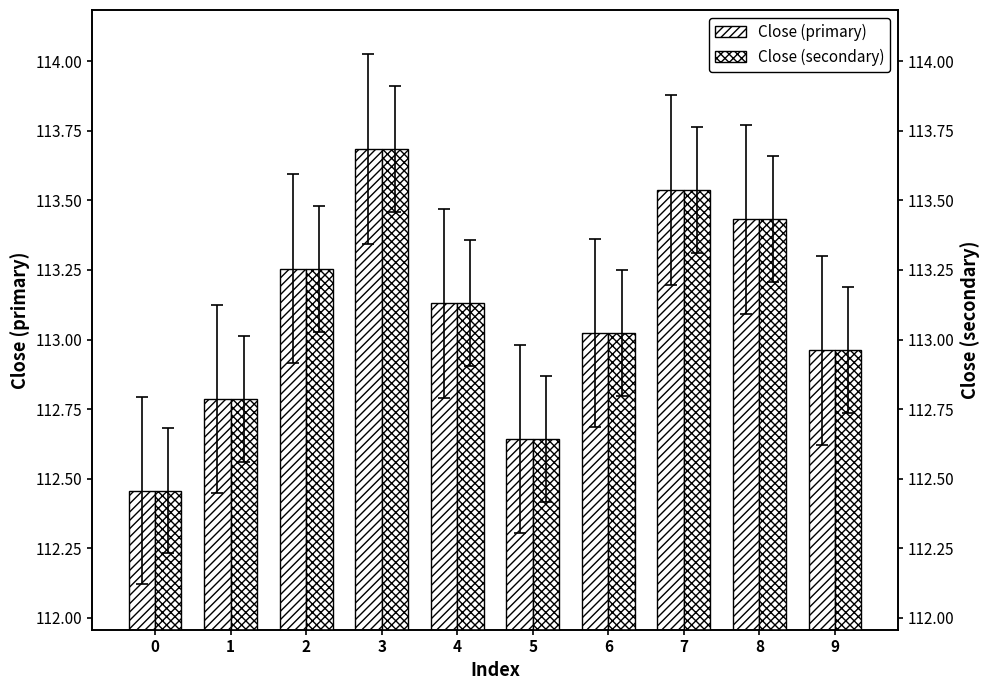

At which category is the sum across all series the highest?

3